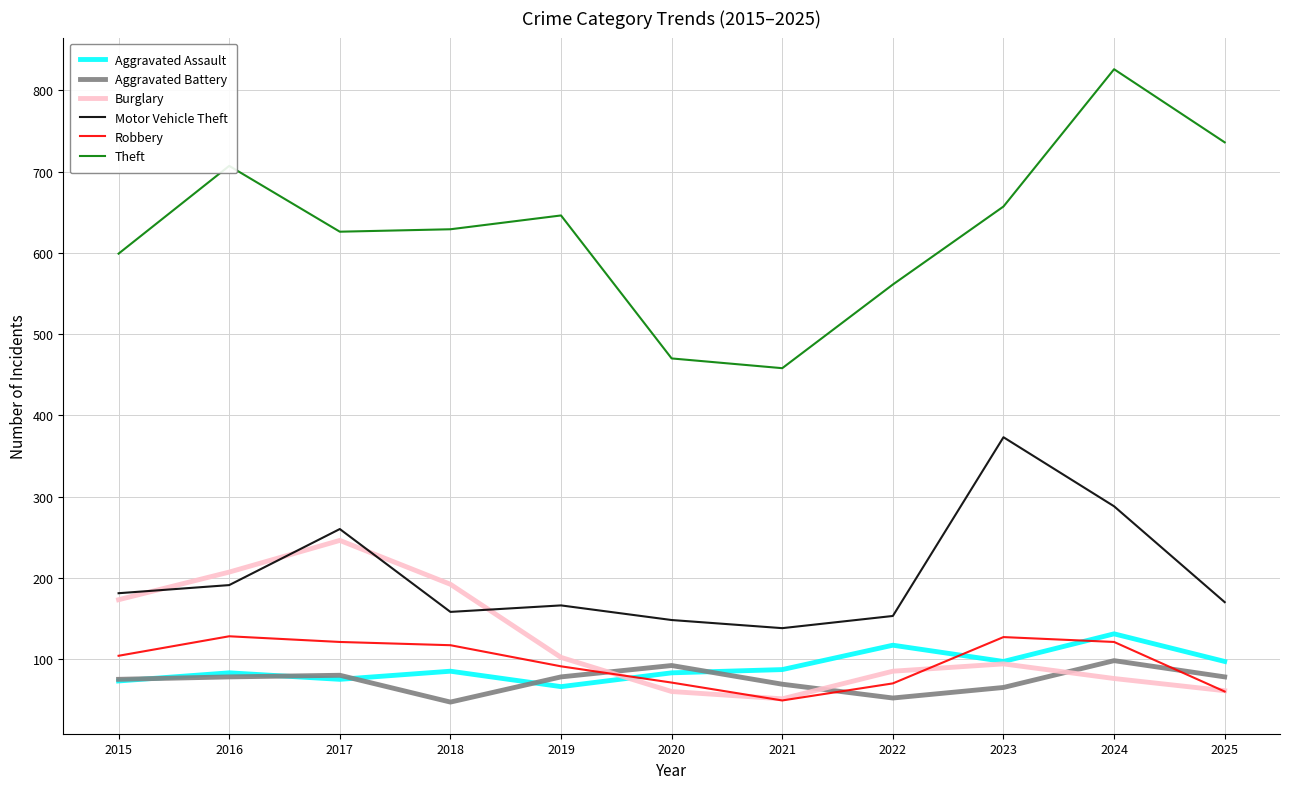

What is the smallest value displayed?

47